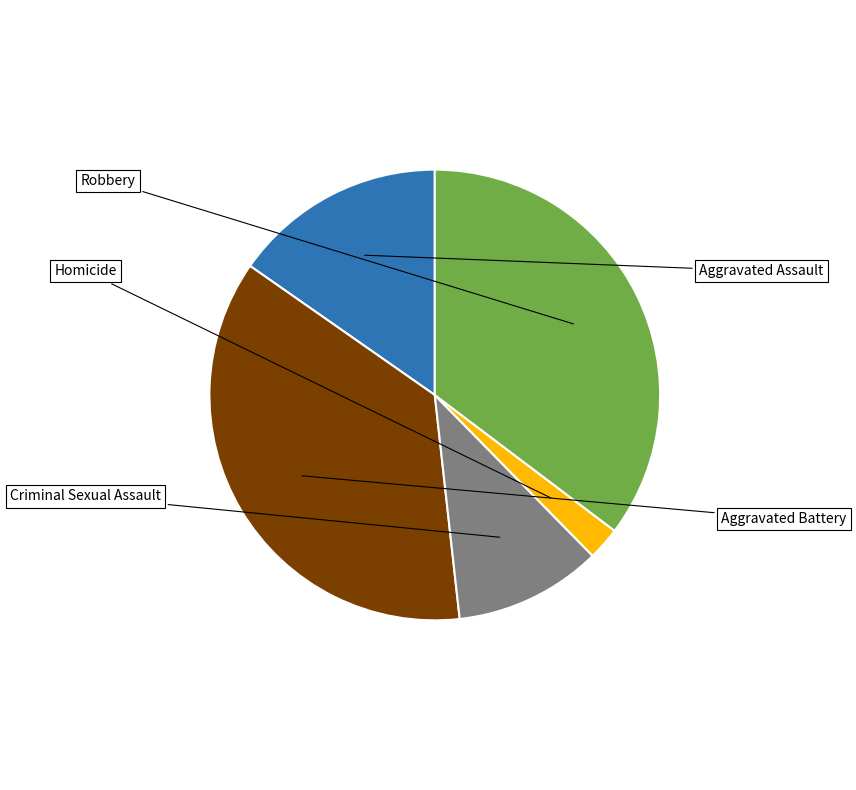

Is there a majority slice in this chart?

No